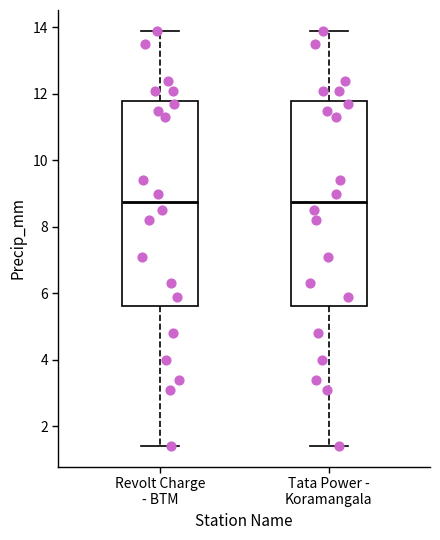

Where does the lower whisker of the box for Revolt Charge - BTM end on the y-axis? The values are not printed on the chart, so give them approximately, as read against the axis.

1.4